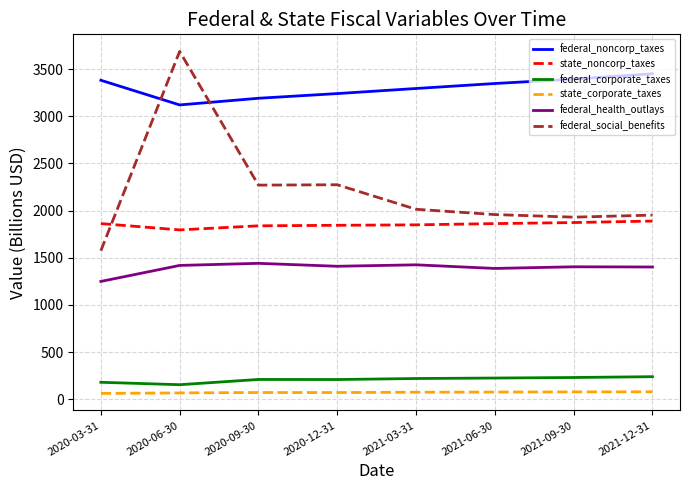

In federal_social_benefits, how many points are higher than both neighbors (excluding endpoints)?

2